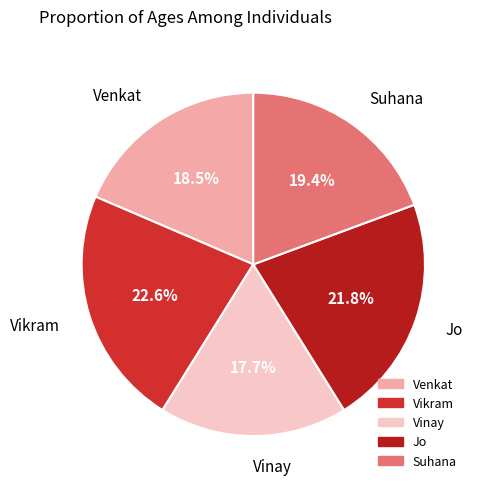

Rank the categories by value from highest to lowest.

Vikram, Jo, Suhana, Venkat, Vinay